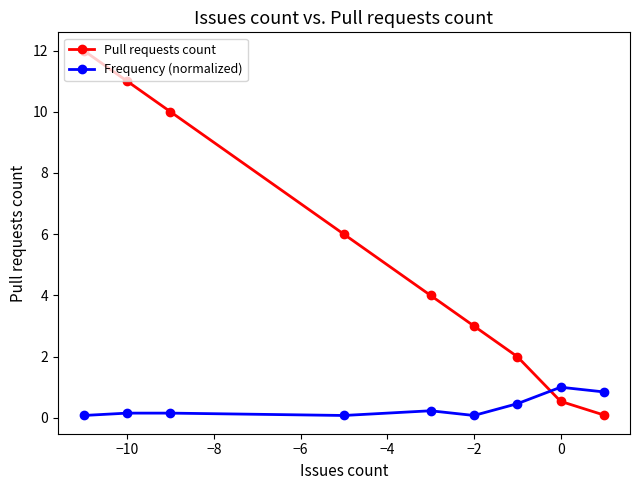

How many intersections are there between Frequency (normalized) and Pull requests count?

1